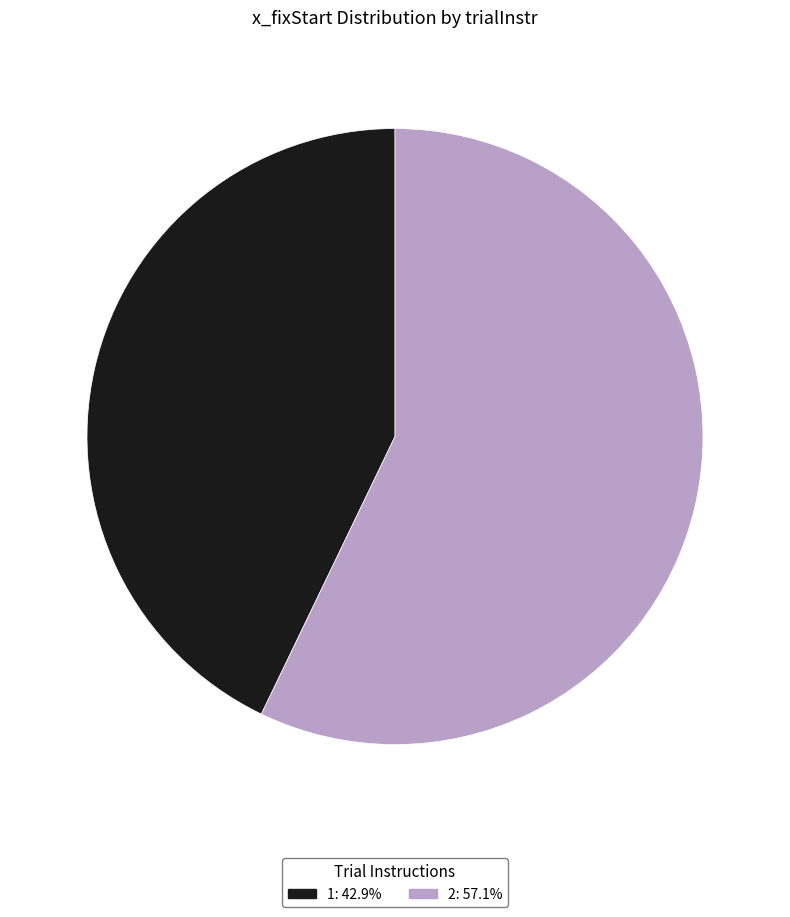

How many slices are in this pie chart?

2